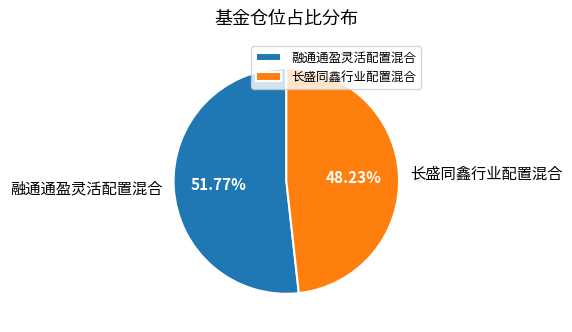

To the nearest percent, what portion does 长盛同鑫行业配置混合 represent?

48%